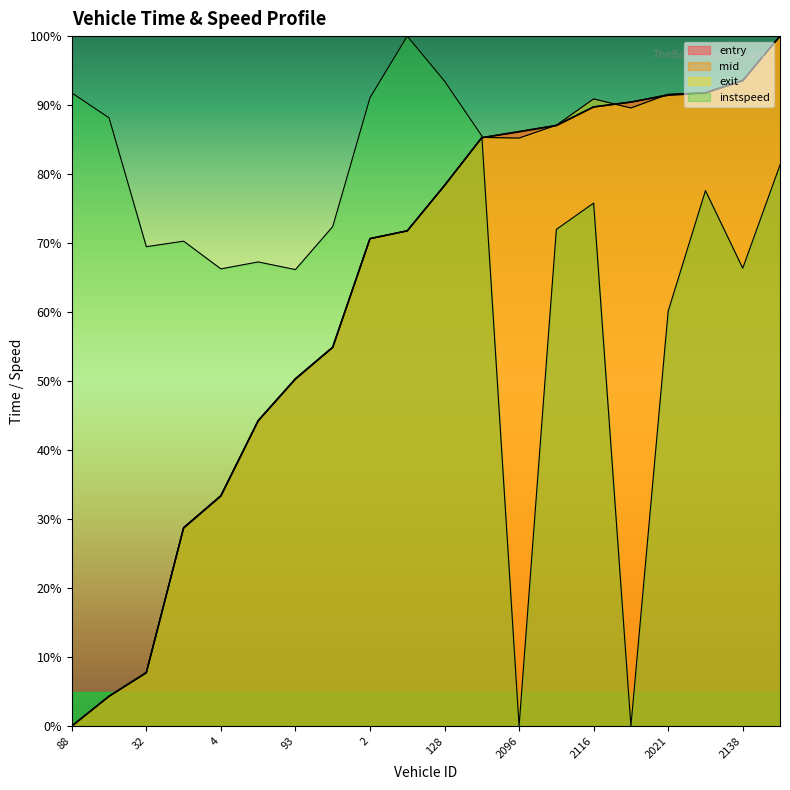

What is the difference between the mid values at 57 and 2138?

64.8